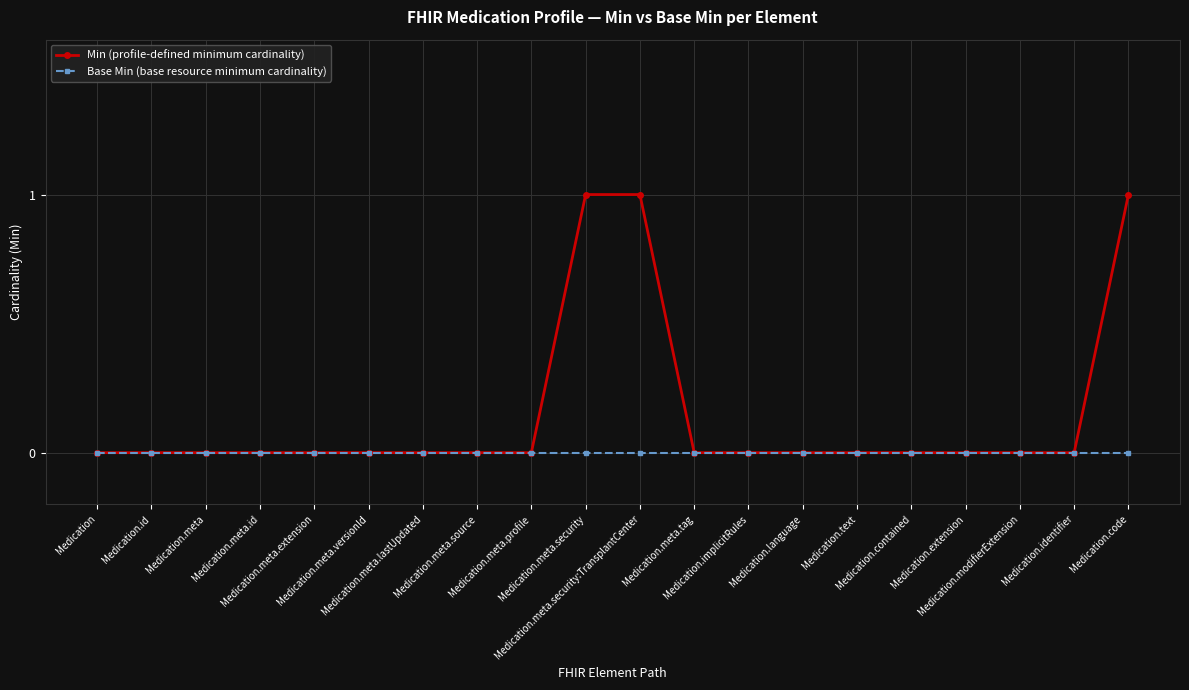

Count the number of data series in this chart.

2